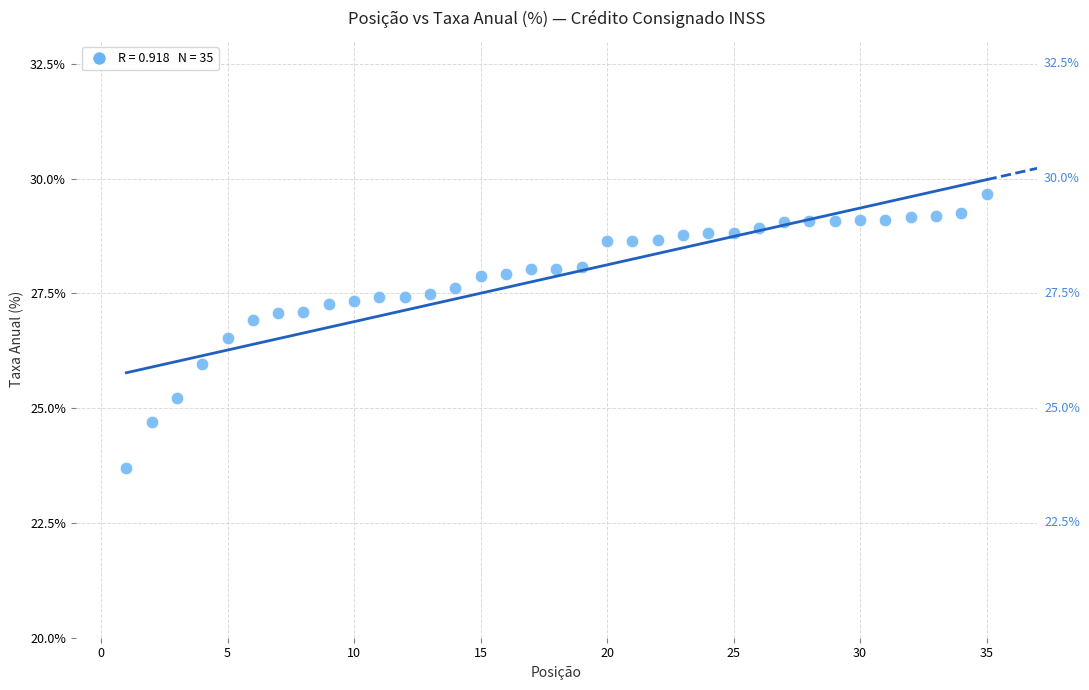

What is the range of Y values (max minus min)?

6.0